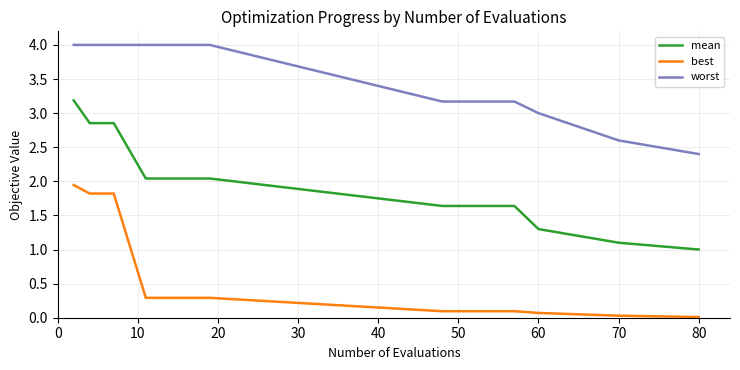

What is the greatest value displayed?

4.0